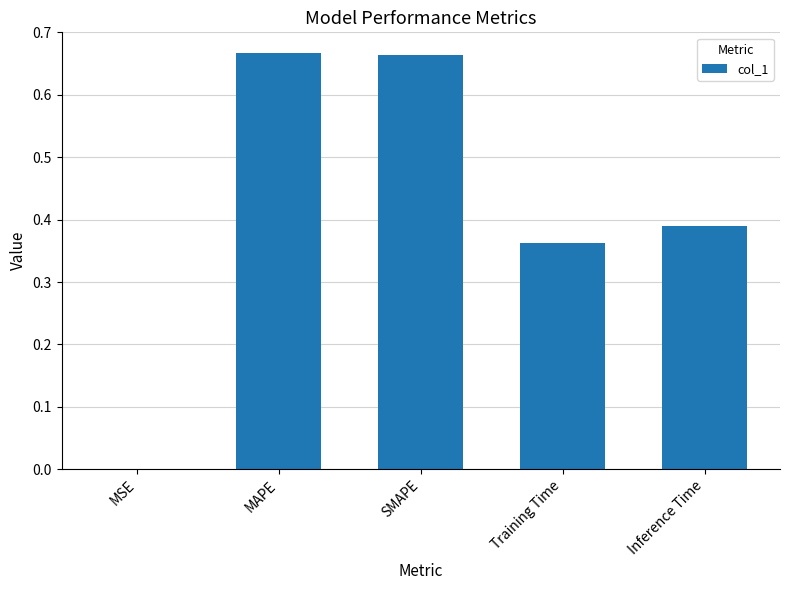

Are the bars horizontal?

No